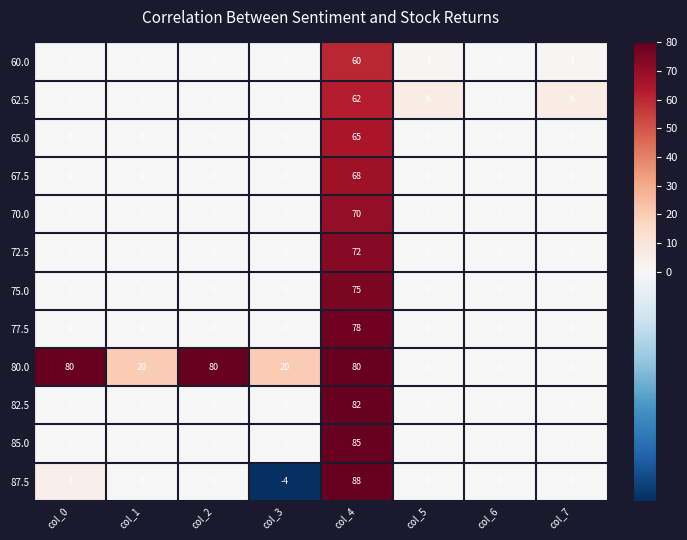

Which category has the highest value in the 77.5 series?

col_4